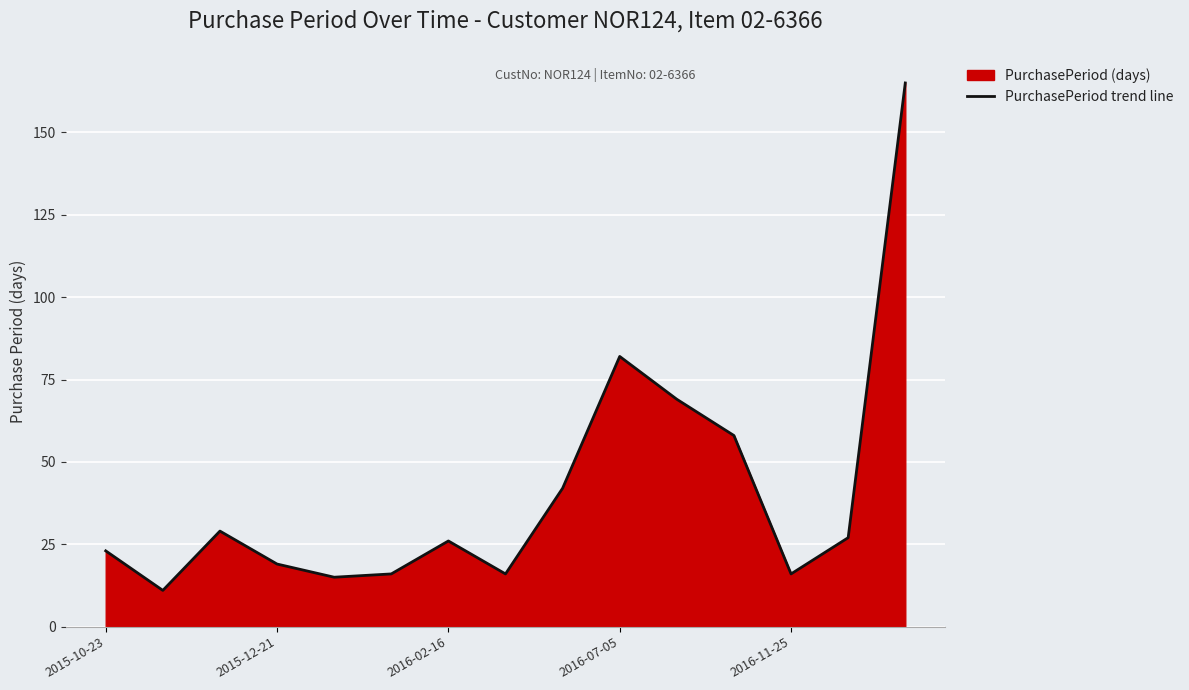

What is the value of the 11th point from the left?

69